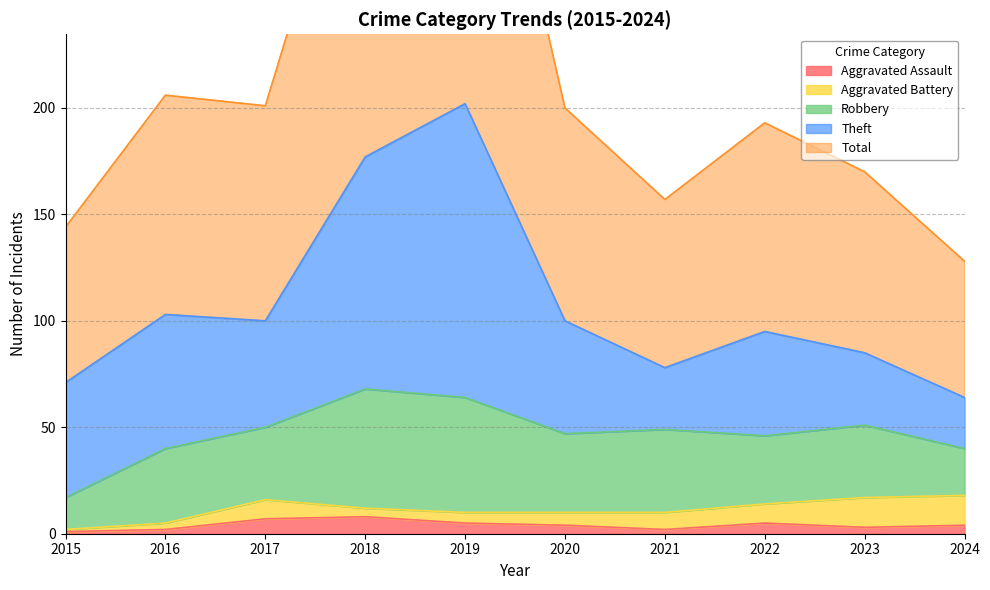

What is the value of the Aggravated Assault point at the 6th from the left?

4